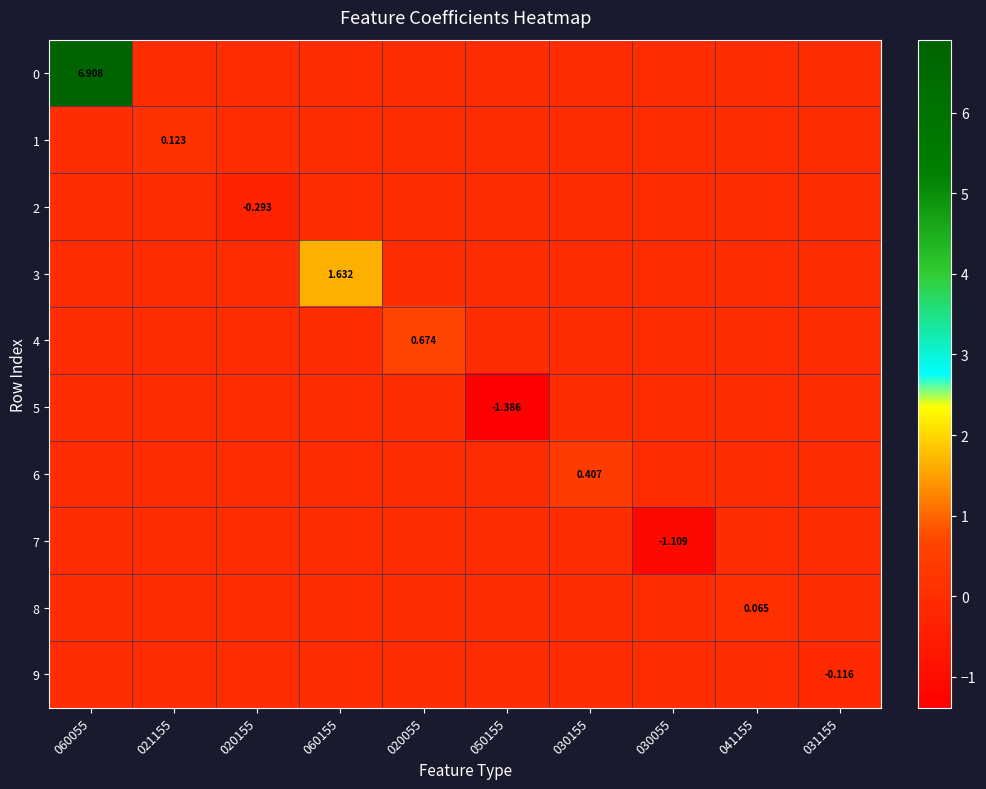

Count the number of data series in this chart.

10